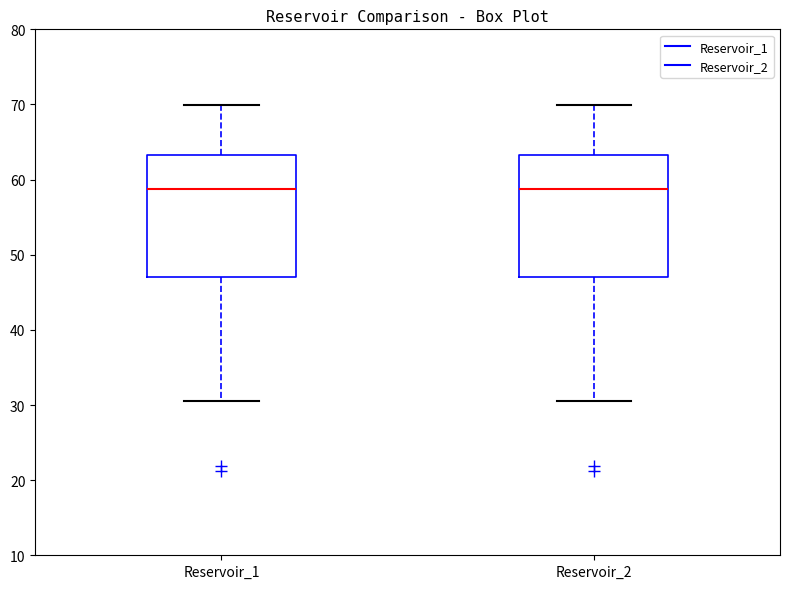

Where does the upper whisker of the box for Reservoir_2 end on the y-axis? The values are not printed on the chart, so give them approximately, as read against the axis.

70